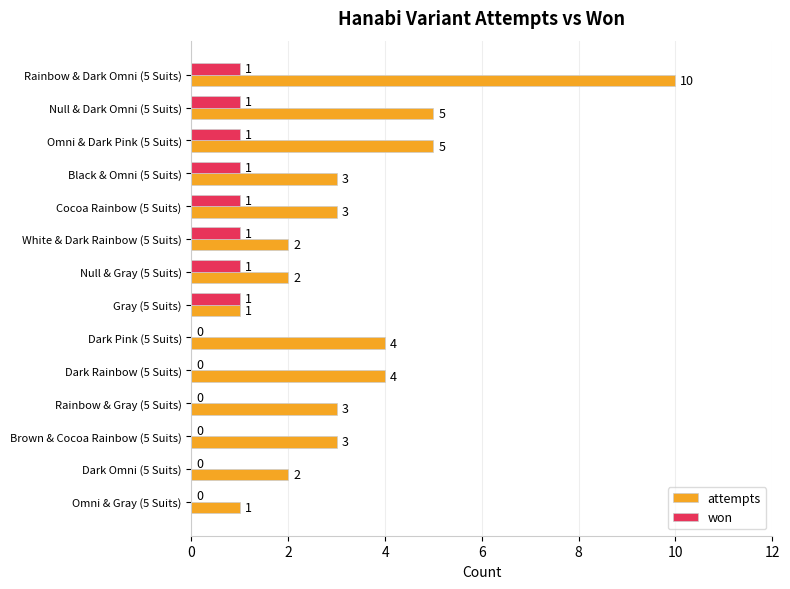

Which series has the largest total across all categories?

attempts